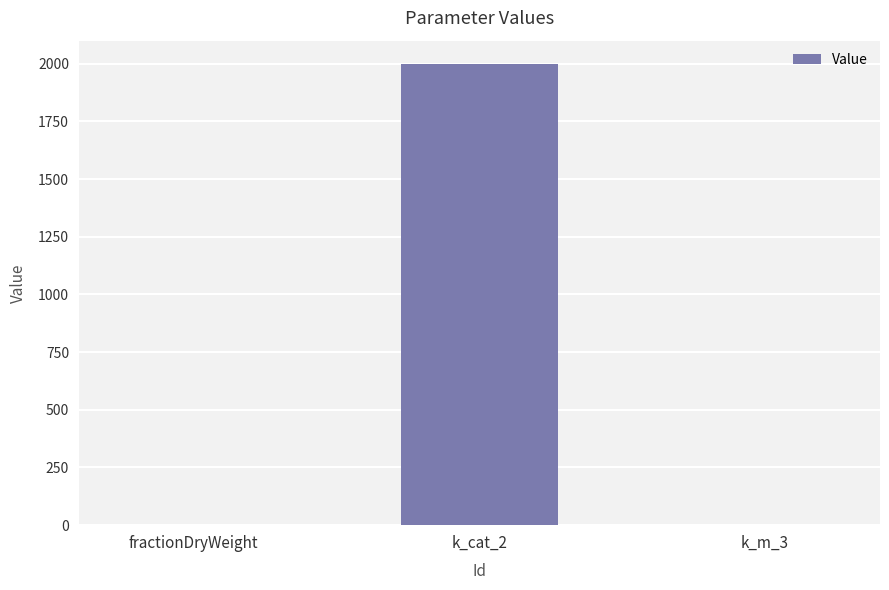

The value at k_cat_2 is 2000.0. True or false?

True